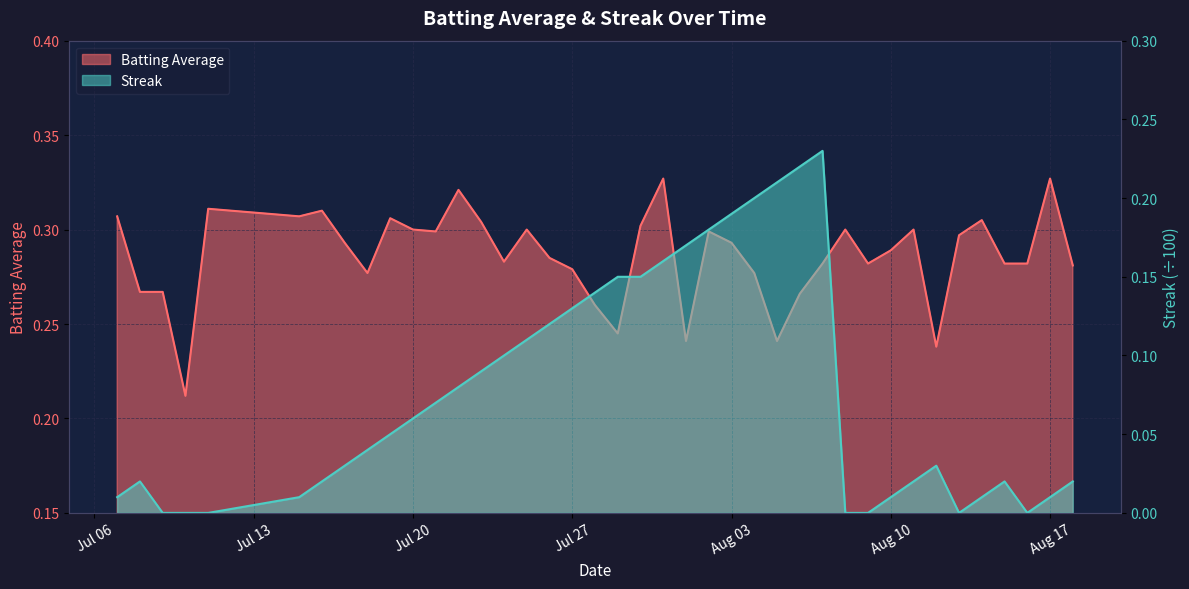

What are all the series names shown in the legend?

Batting Average, Streak